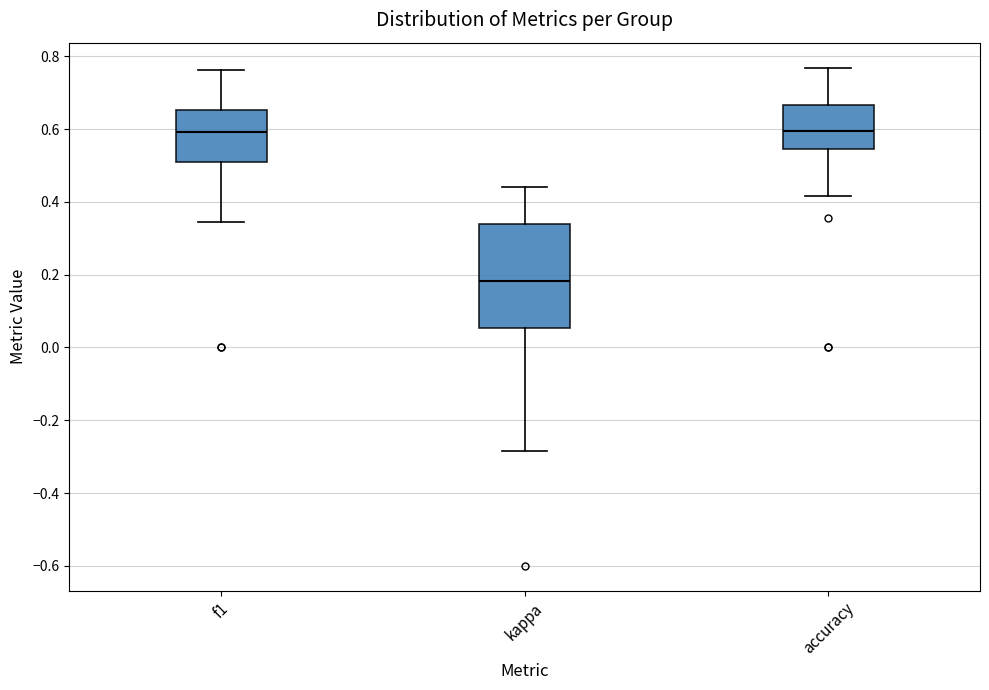

Reading left to right, read every box against the y-axis: the position of its median line, the range the box covers, and the ends of its whiskers. The values are not printed on the chart, so give them approximately, as read against the axis.

f1: median 0.60, box 0.50 to 0.66, whiskers 0.34 to 0.76
kappa: median 0.18, box 0.06 to 0.34, whiskers -0.28 to 0.44
accuracy: median 0.60, box 0.54 to 0.66, whiskers 0.42 to 0.76